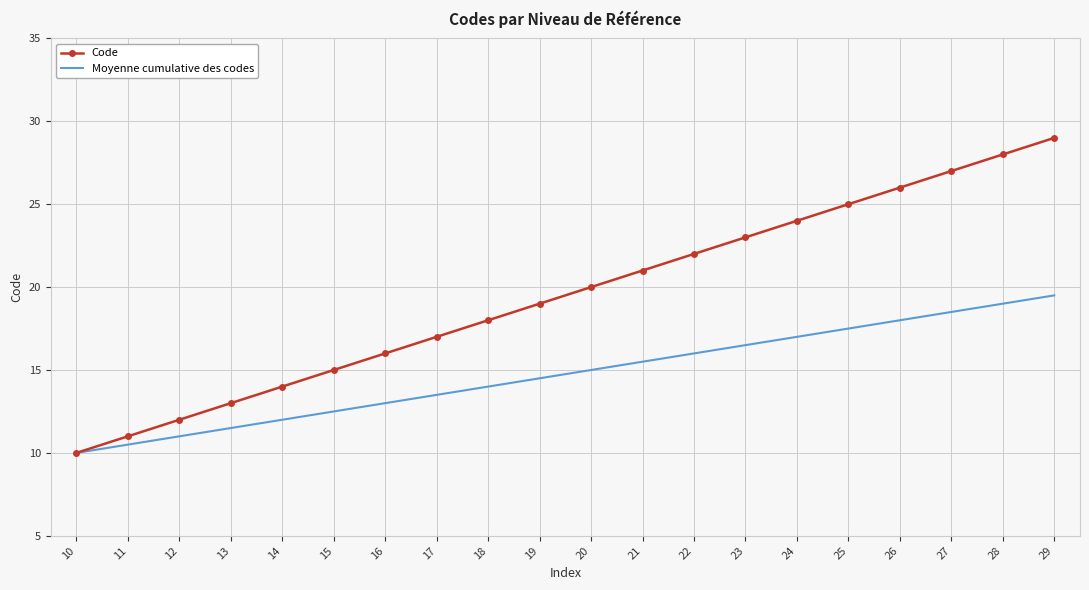

Reading left to right, extract all data points from this chart.

Code: 10.0	11.0	12.0	13.0	14.0	15.0	16.0	17.0	18.0	19.0	20.0	21.0	22.0	23.0	24.0	25.0	26.0	27.0	28.0	29.0
Moyenne cumulative des codes: 10.0	10.5	11.0	11.5	12.0	12.5	13.0	13.5	14.0	14.5	15.0	15.5	16.0	16.5	17.0	17.5	18.0	18.5	19.0	19.5